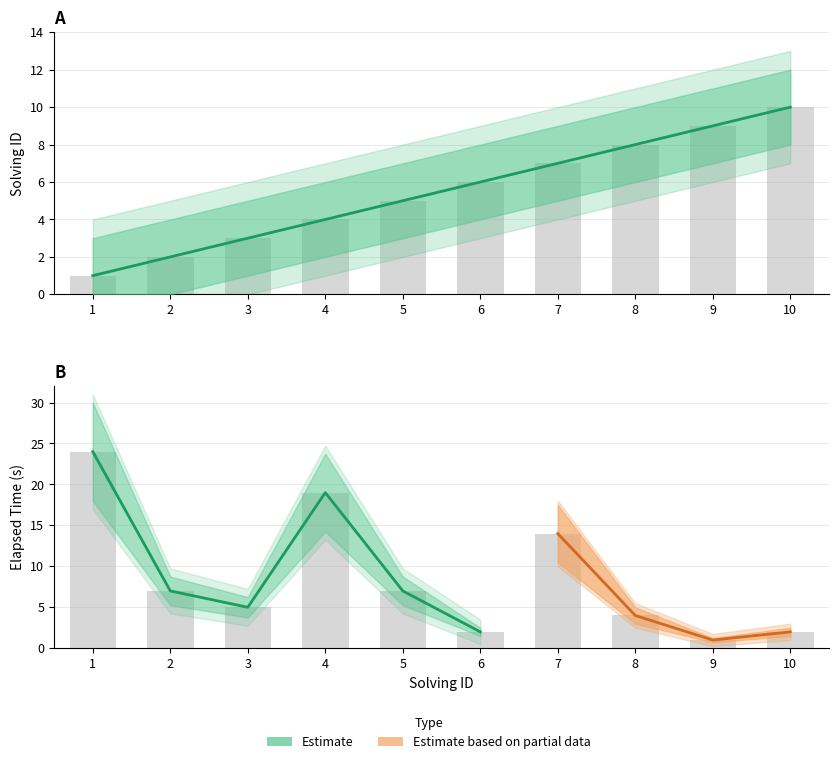

Reading right to left, transcribe all the data shown in this chart.

solving_id: 10=10	9=9	8=8	7=7	6=6	5=5	4=4	3=3	2=2	1=1
elapsed_time: 10=2	9=1	8=4	7=14	6=2	5=7	4=19	3=5	2=7	1=24